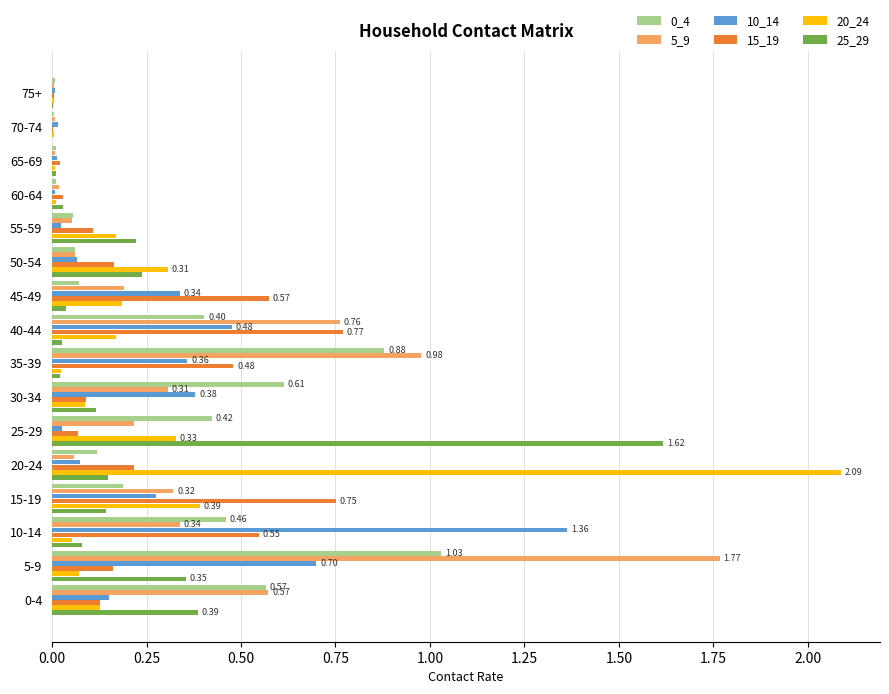

Which series has the widest spread of values?

20_24